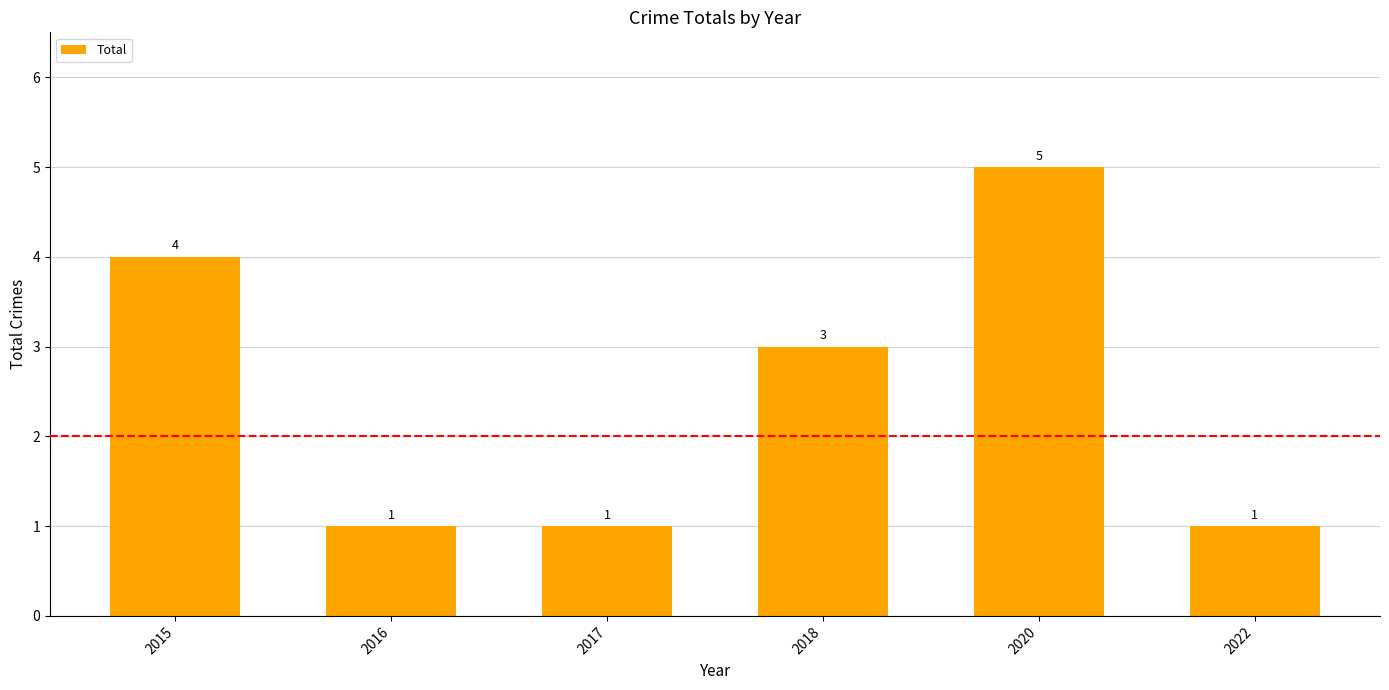

Does the chart contain any negative values?

No